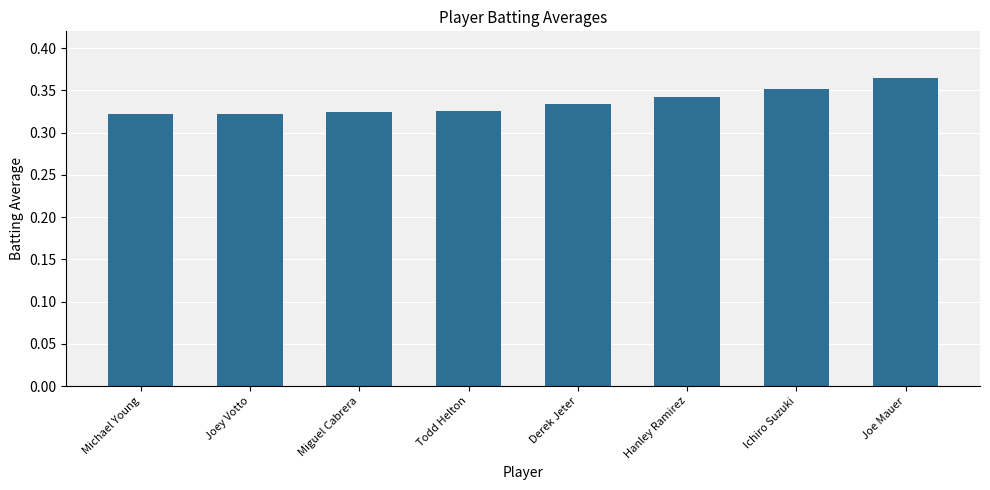

Count the values in the range 0 to 1.

8